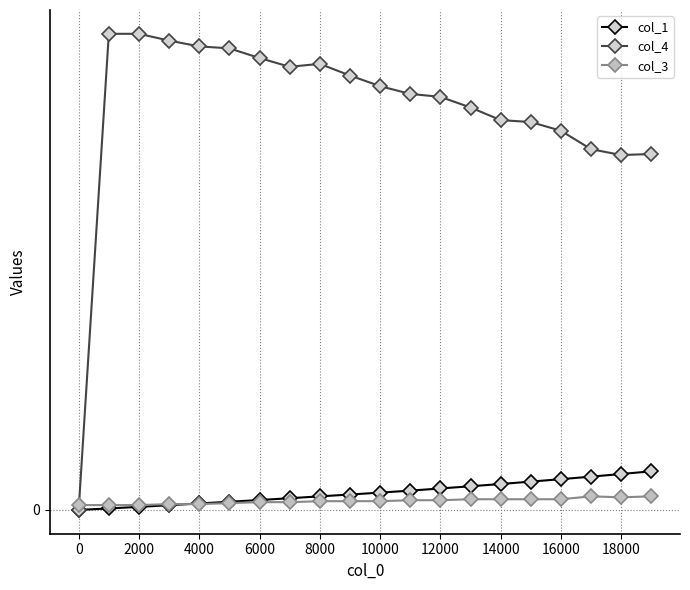

Which series has the largest total across all categories?

col_4